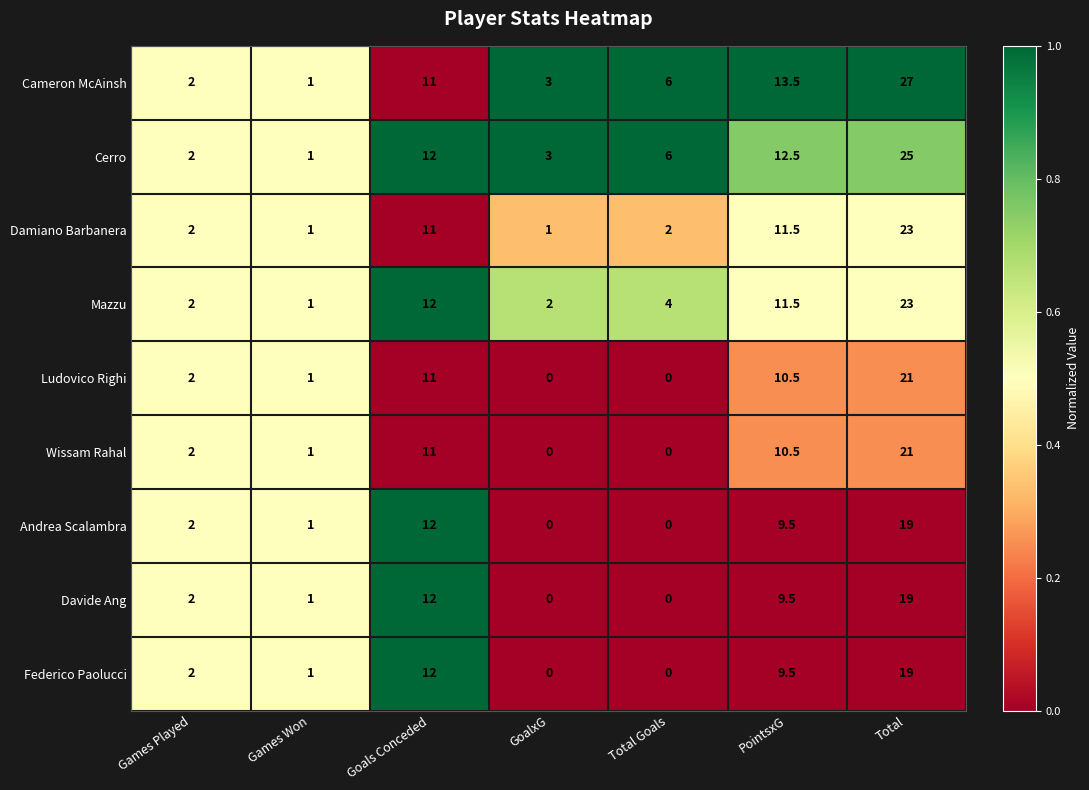

Where is Cerro nearest to the value 13?

PointsxG